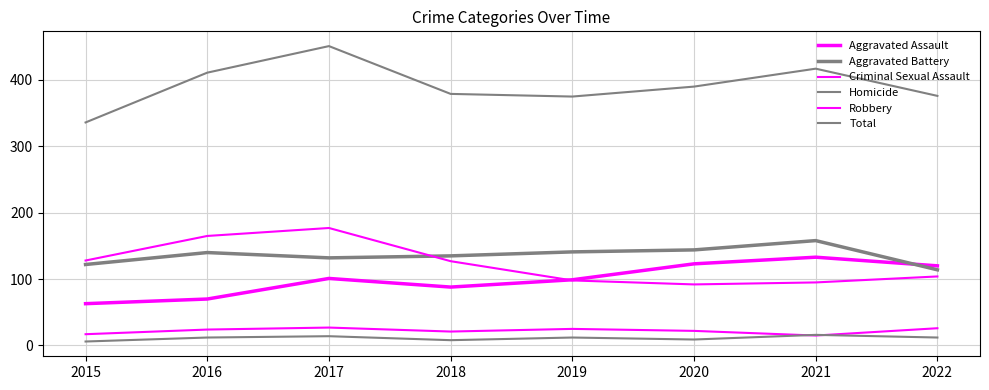

What is the average value of the Aggravated Assault series?

100